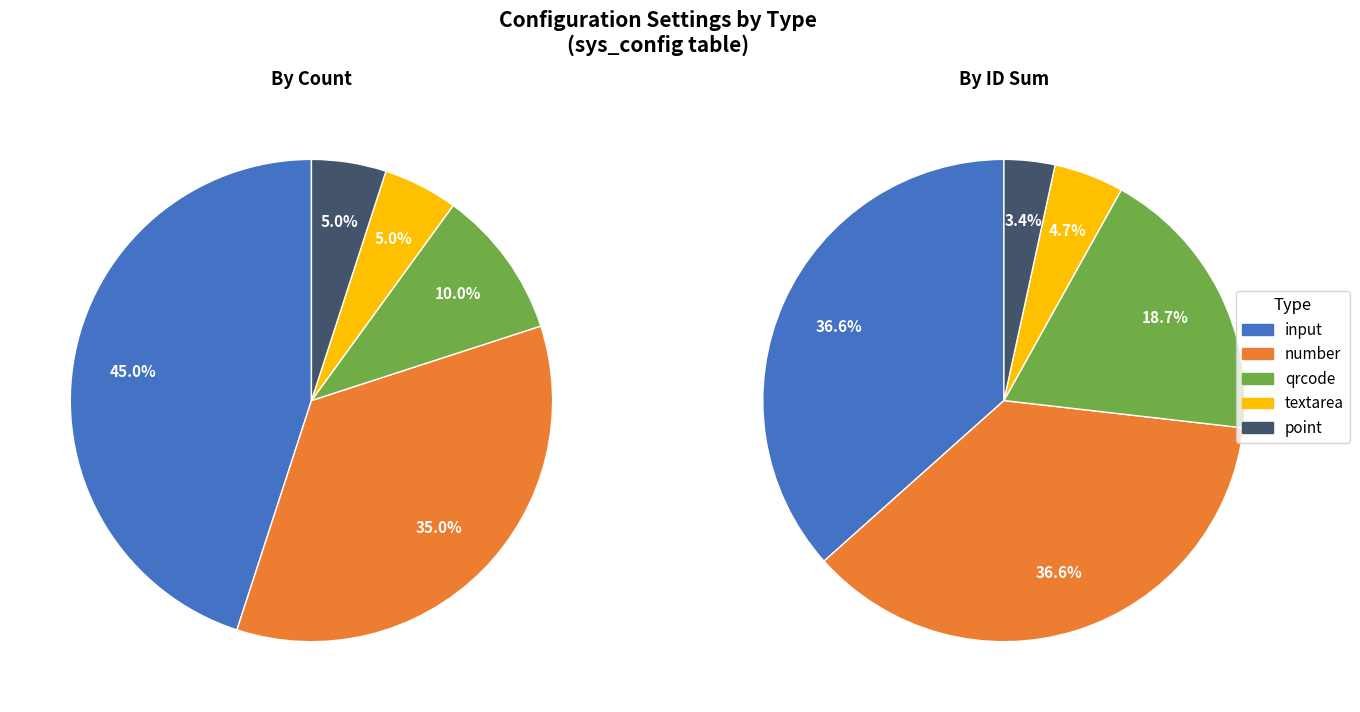

Is it true that point is 5% of the pie?

True